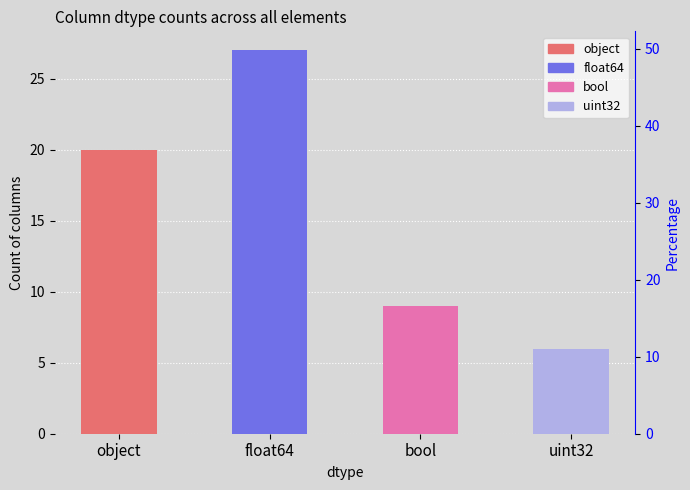

Approximately how many times larger is the value at object compared to float64?

0.7